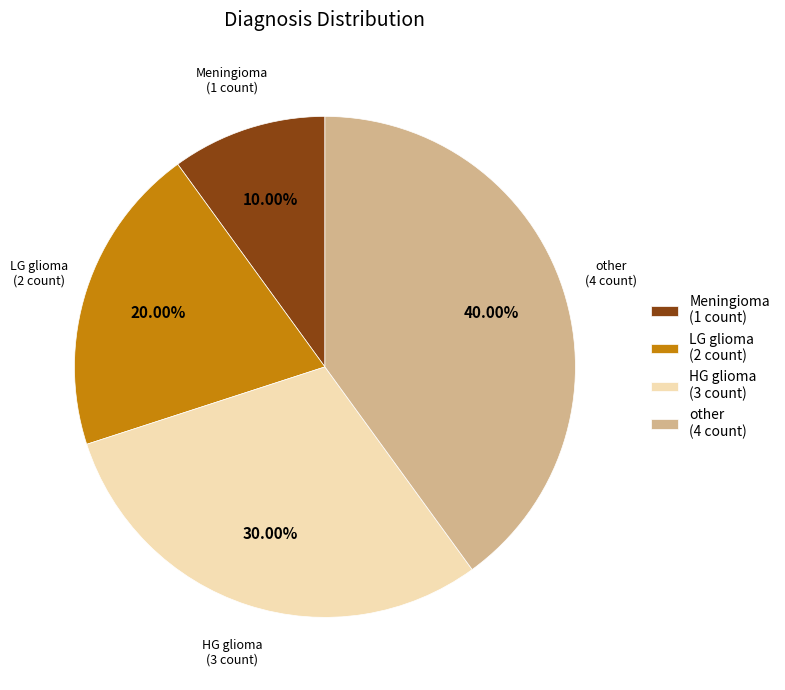

Combined, do other (4 count) and LG glioma (2 count) account for over 50%?

Yes